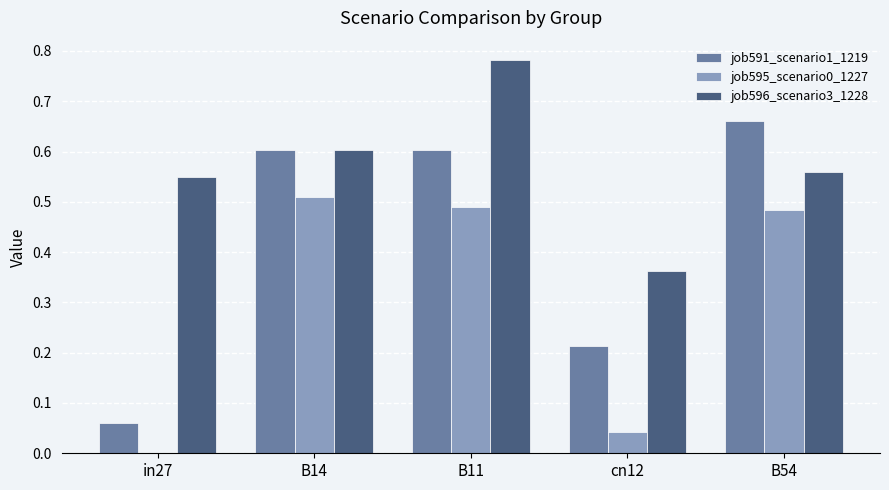

At which category is the sum across all series the highest?

B11